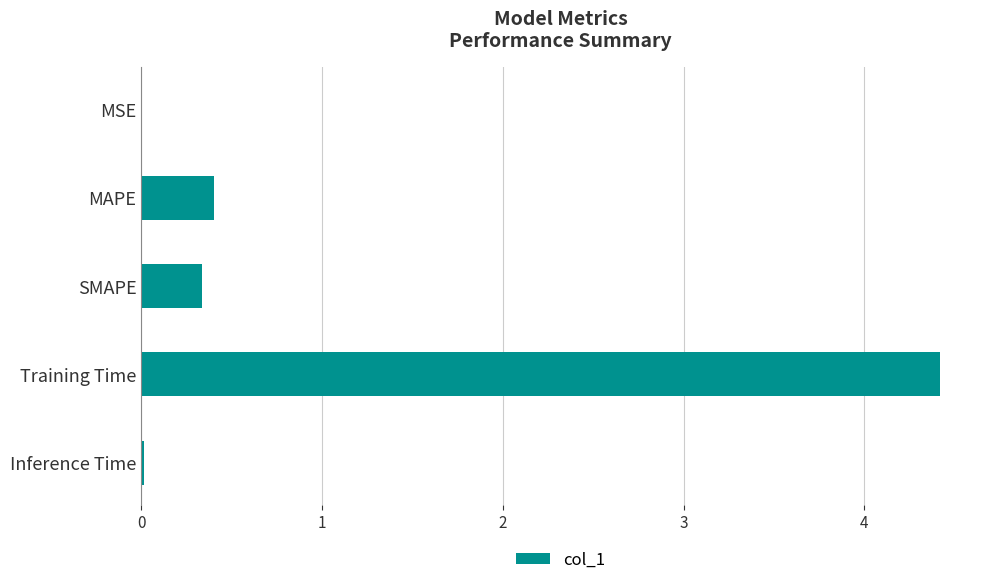

What is the sum of all values?

5.2